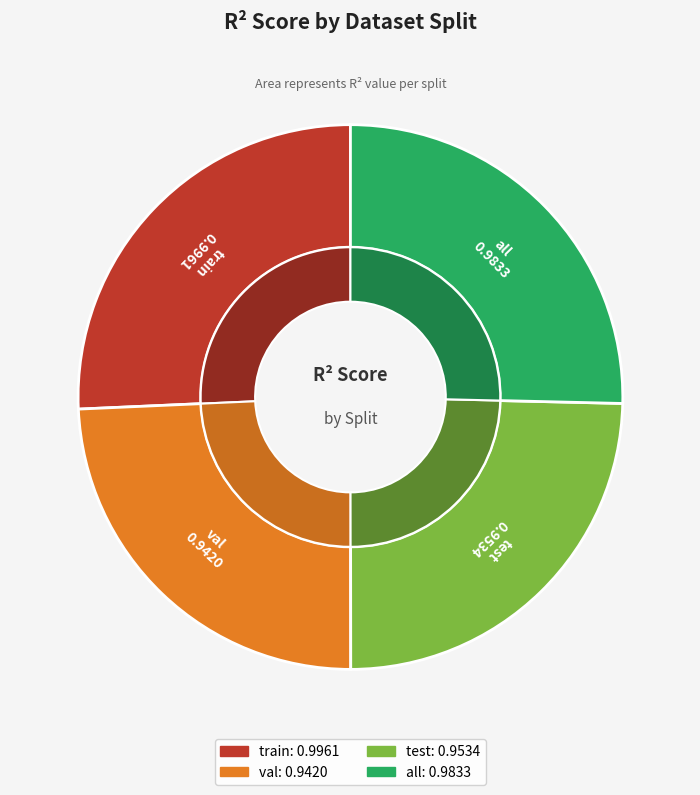

What is the largest slice in the pie chart?

train